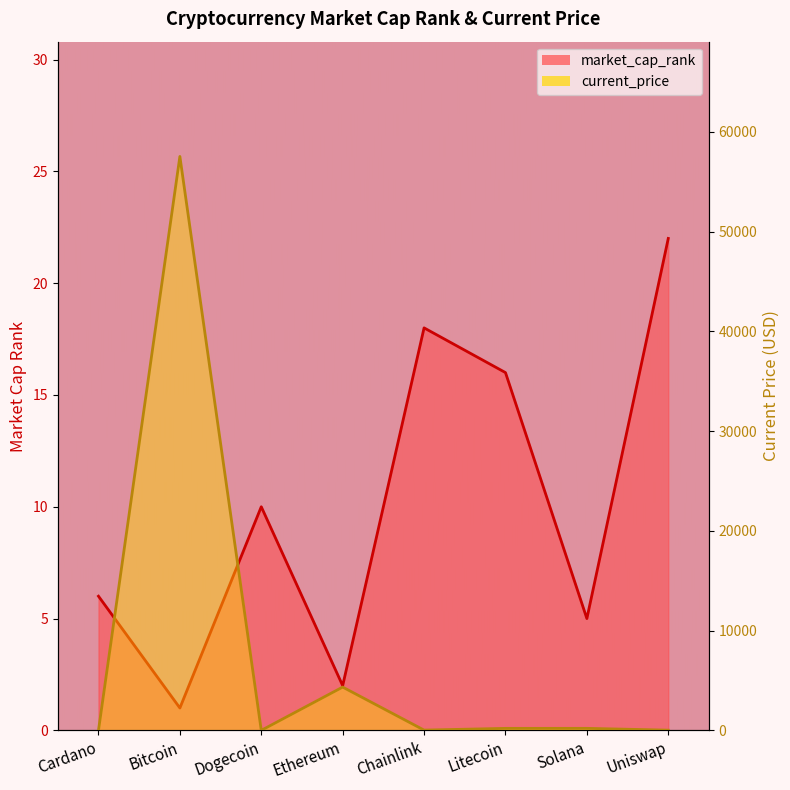

Which series has the largest total across all categories?

current_price